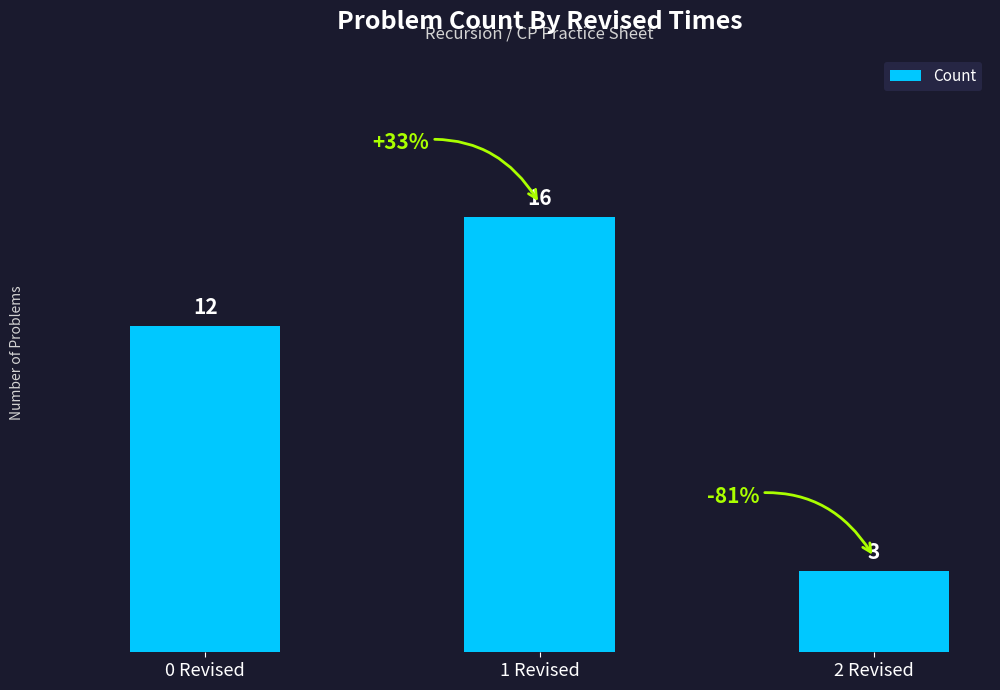

What is the difference between the maximum and minimum values?

13